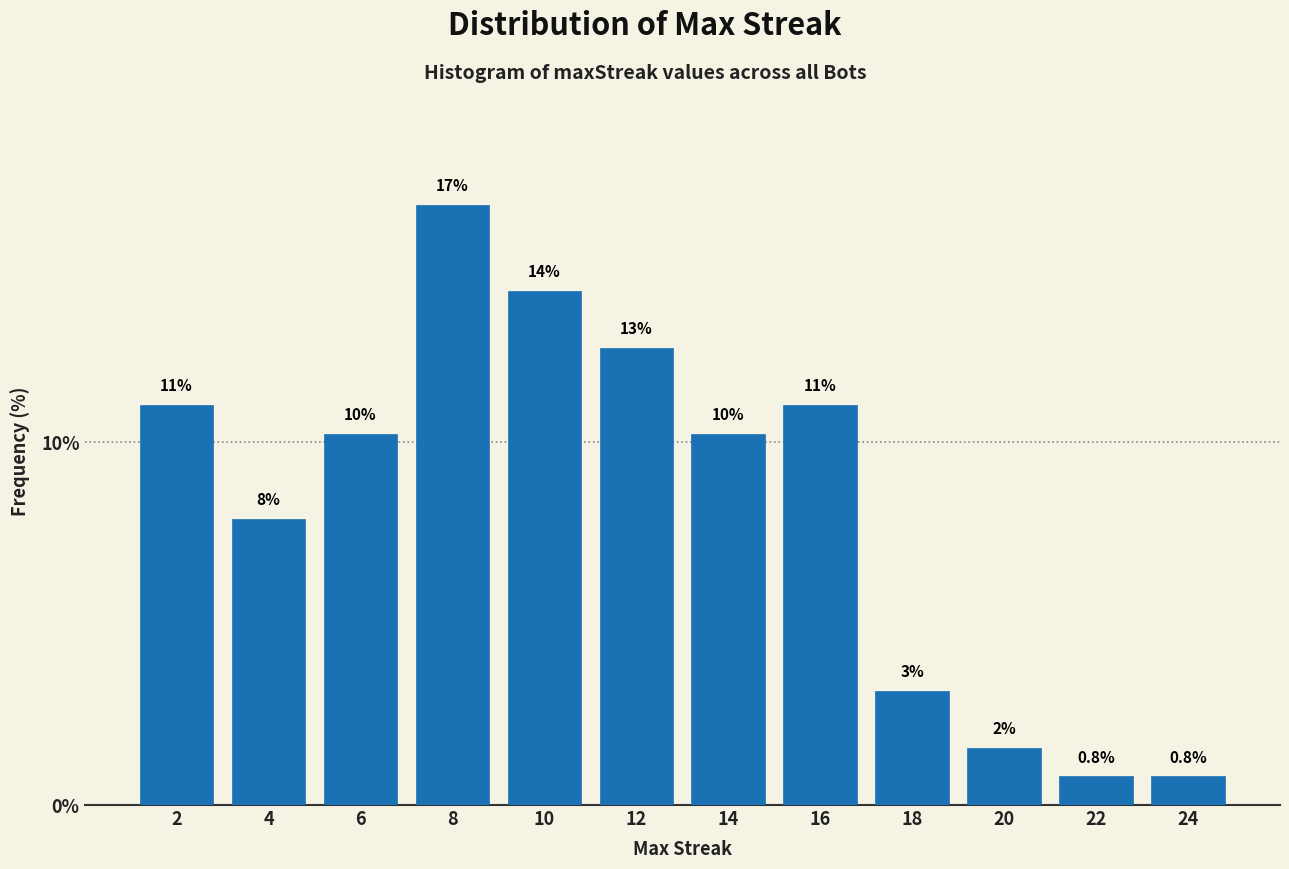

Does the chart contain any negative values?

No